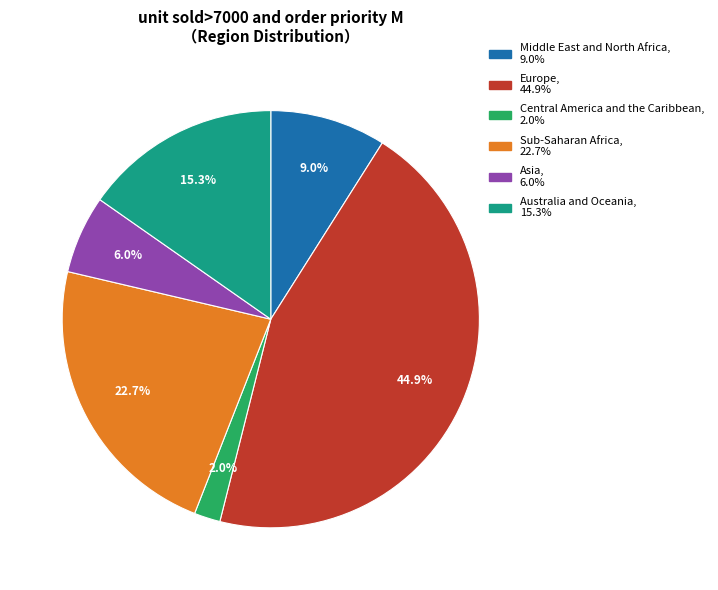

Which category has the biggest portion of the pie?

Europe